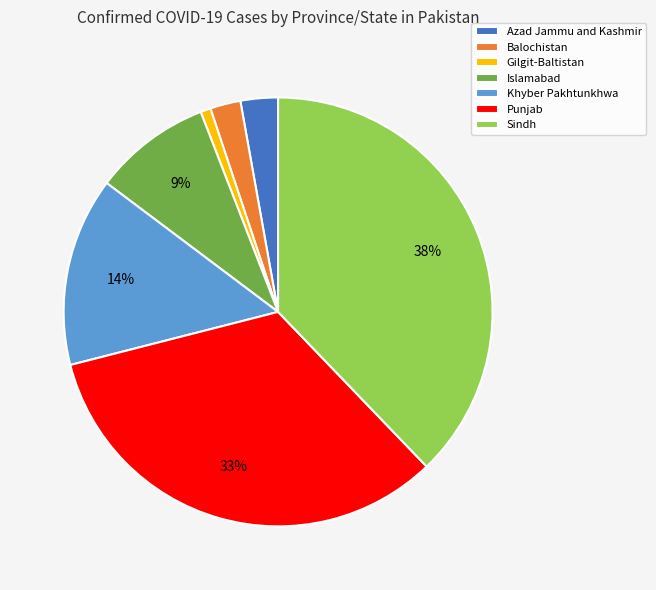

Is it true that Balochistan is 2% of the pie?

True